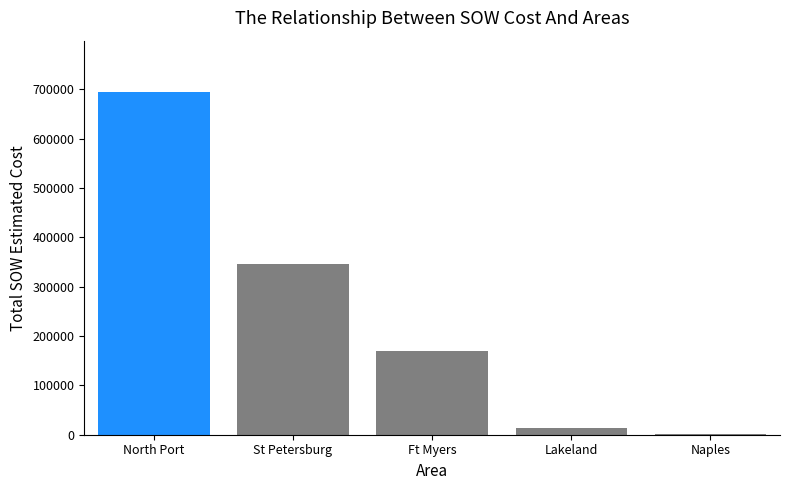

What value does the data have at Ft Myers?

169870.5